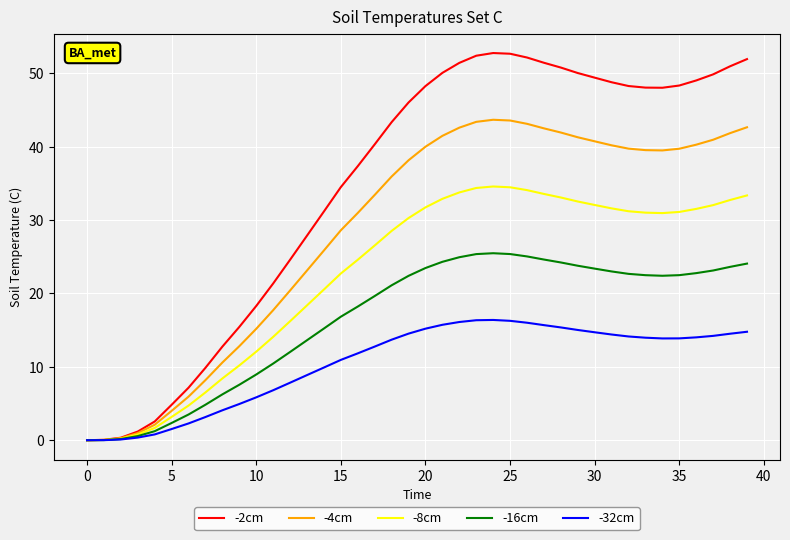

What is the average value of the -4cm series?

28.6